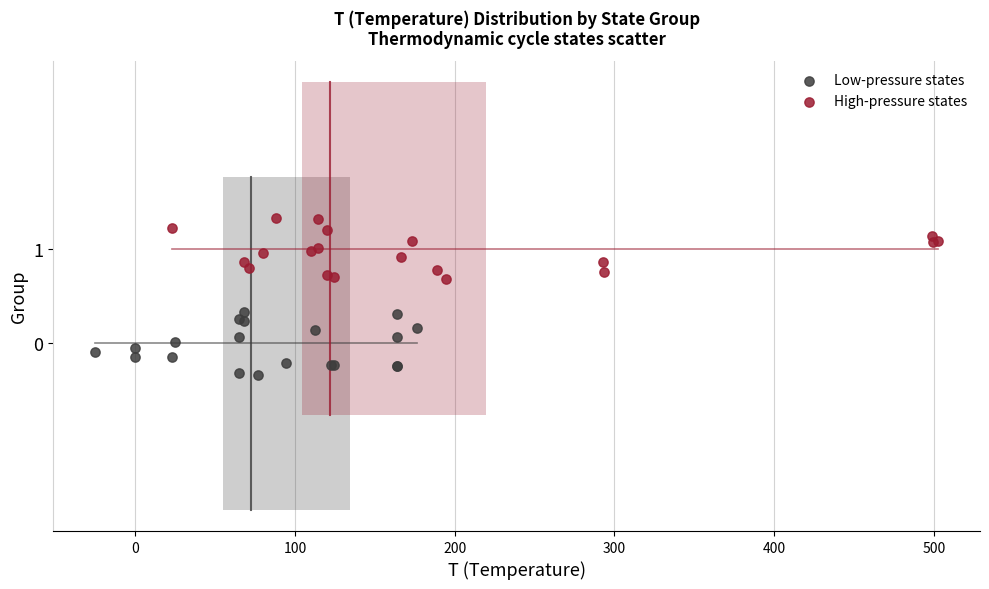

Which series reaches the maximum Y coordinate?

High-pressure states